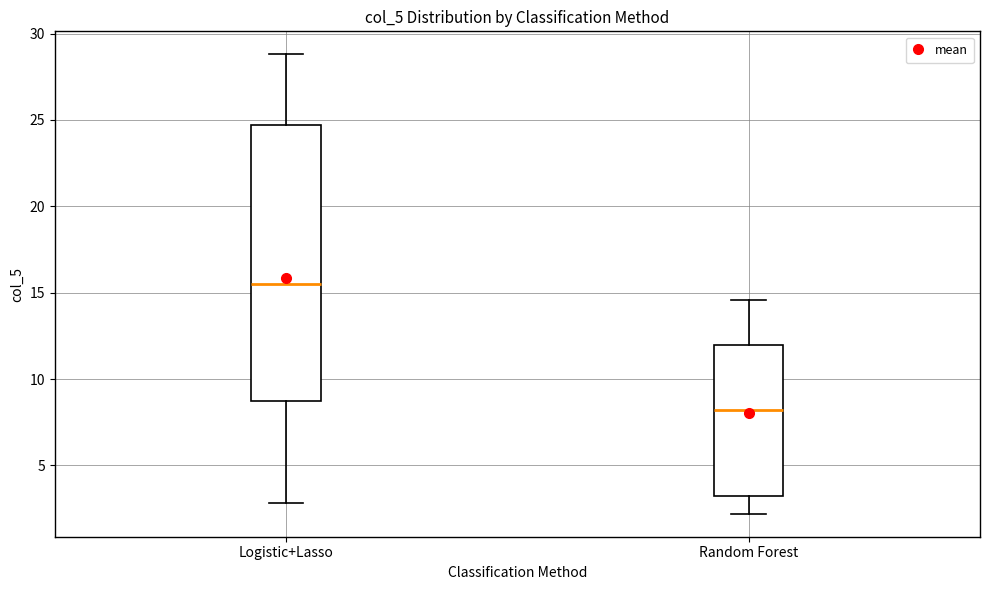

Comparing the boxes themselves (not the whiskers), which one is the tallest?

Logistic+Lasso